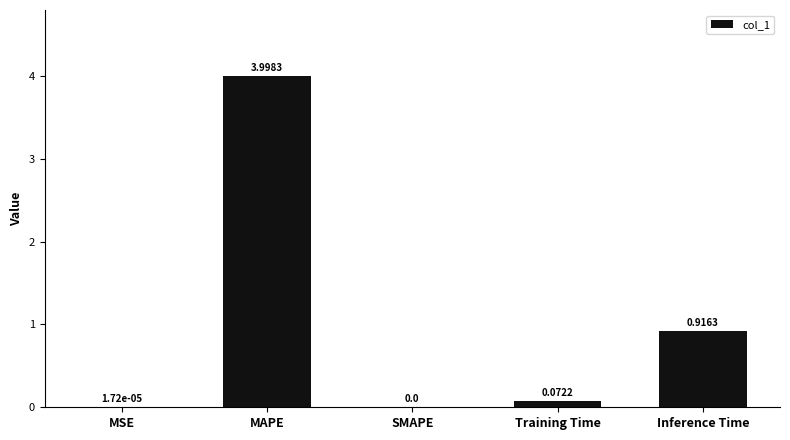

Is it true that the value at MSE is 0.0?

True